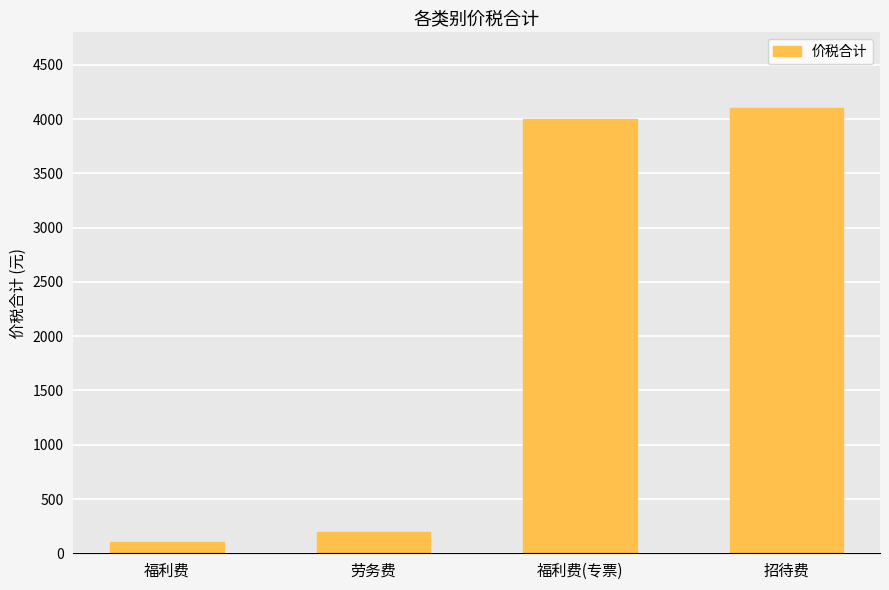

What is the label of the 1st bar from the right?

招待费